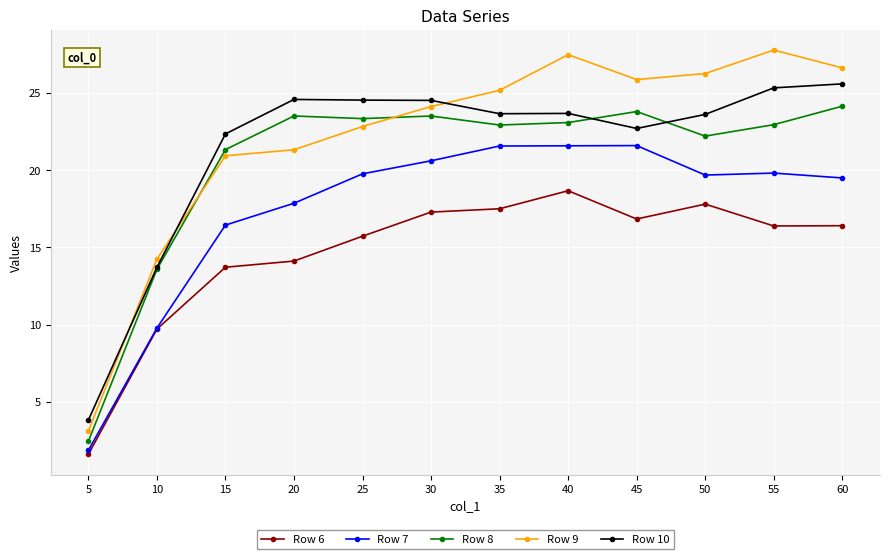

What is the spread (max minus min) of values at 10?

4.5